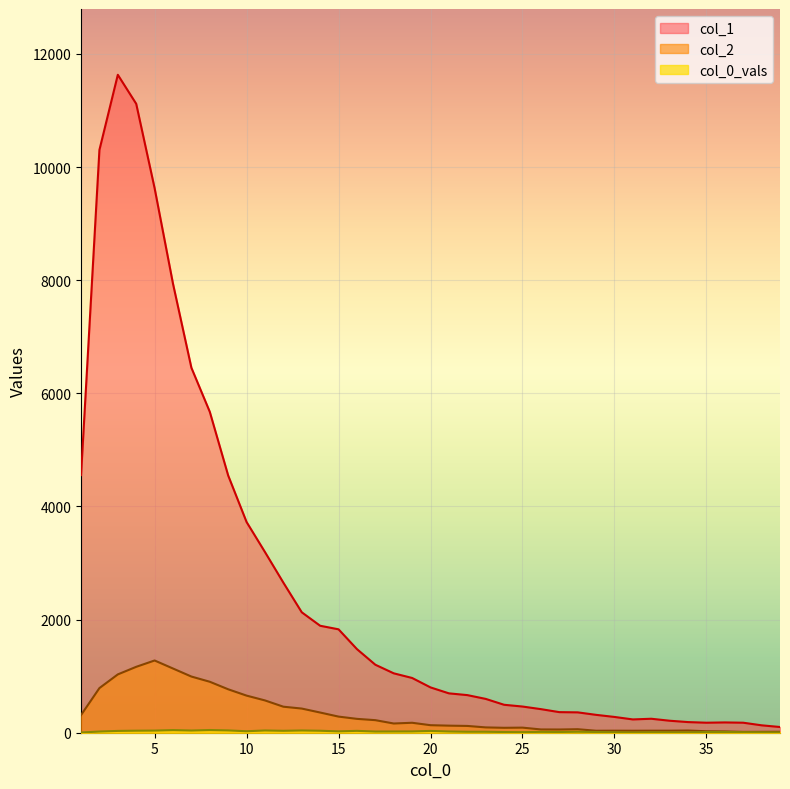

How many data points in col_0_vals are less than 21?

19